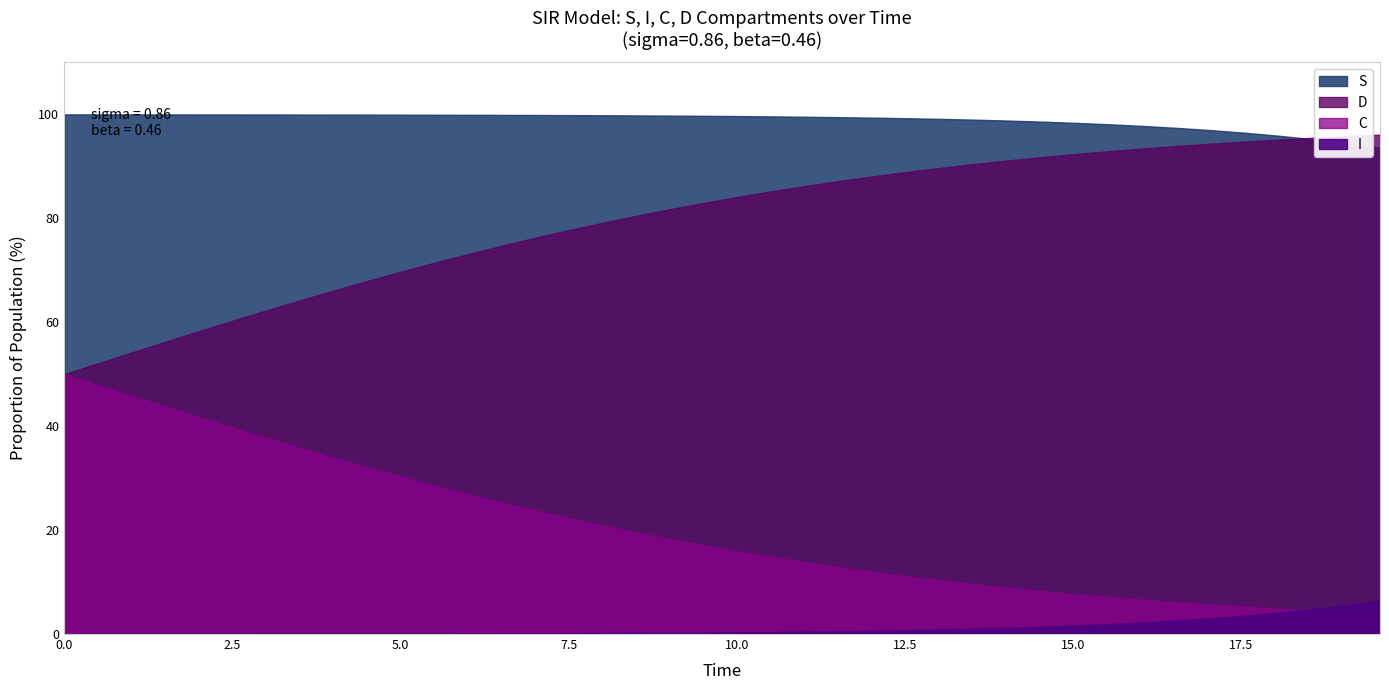

True or false: D and I intersect in this chart.

False